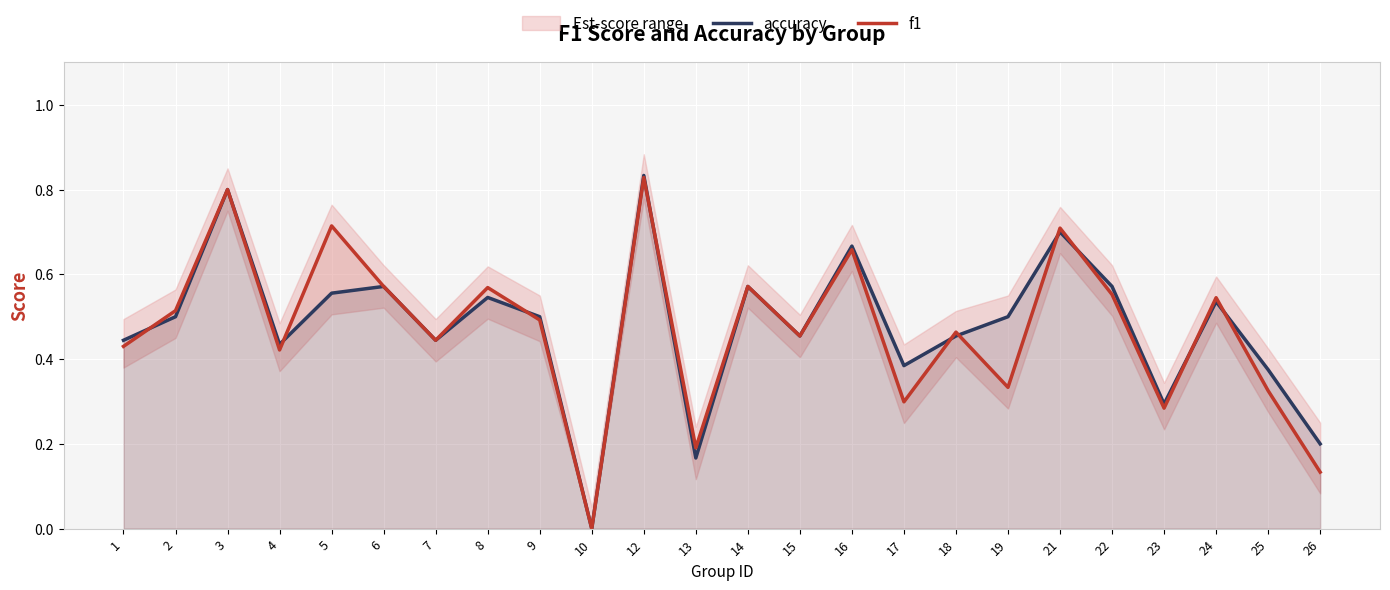

Reading left to right, list all the values displayed in this chart.

accuracy: 1=0.4	2=0.5	3=0.8	4=0.4	5=0.6	6=0.6	7=0.4	8=0.5	9=0.5	10=0.0	12=0.8	13=0.2	14=0.6	15=0.5	16=0.7	17=0.4	18=0.5	19=0.5	21=0.7	22=0.6	23=0.3	24=0.5	25=0.4	26=0.2
f1: 1=0.4	2=0.5	3=0.8	4=0.4	5=0.7	6=0.6	7=0.4	8=0.6	9=0.5	10=0.0	12=0.8	13=0.2	14=0.6	15=0.5	16=0.7	17=0.3	18=0.5	19=0.3	21=0.7	22=0.6	23=0.3	24=0.5	25=0.3	26=0.1